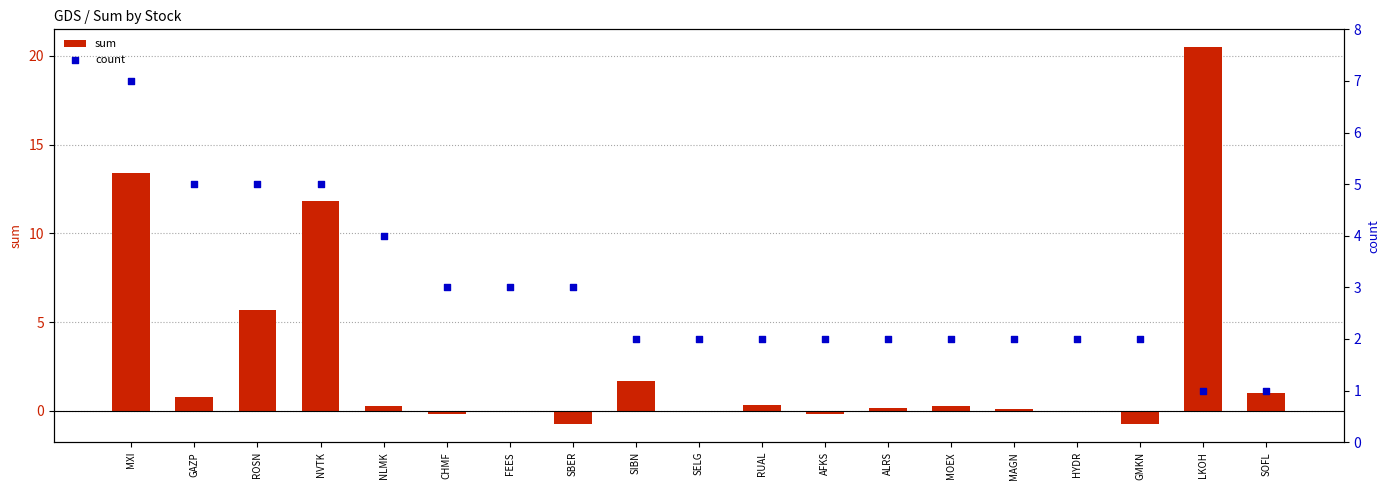

What is the total value across all series at FEES?

3.0